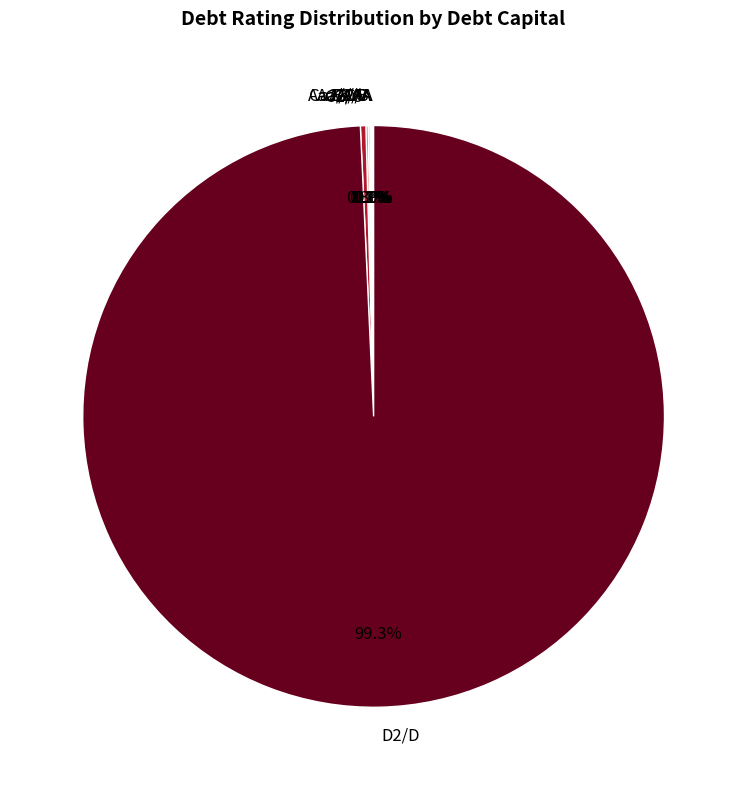

Which category has the biggest portion of the pie?

D2/D